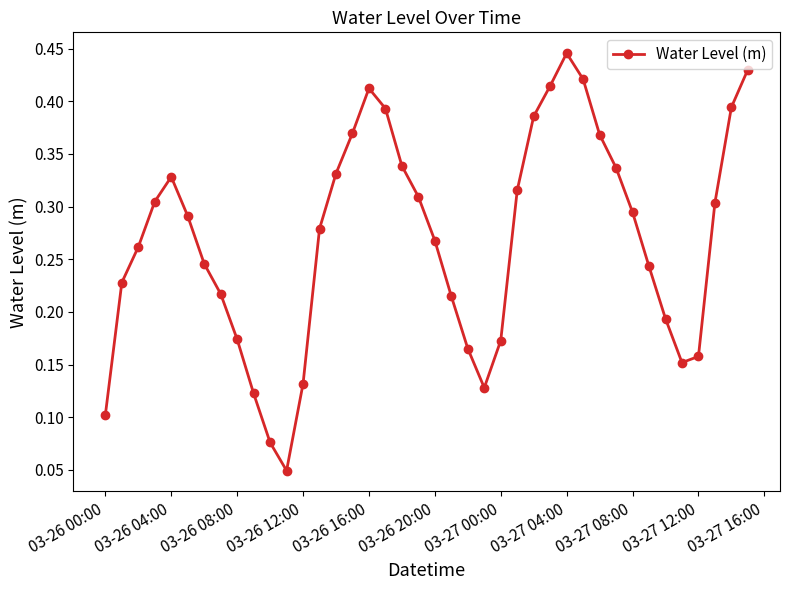

How many interior local valleys (lower than both neighbors) does the data have?

3